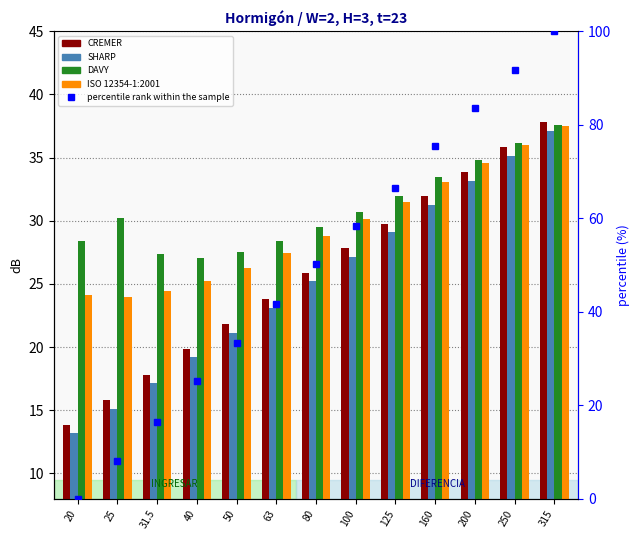

Reading left to right, list all the values displayed in this chart.

CREMER: 20=13.9	25=15.8	31.5=17.8	40=19.9	50=21.8	63=23.8	80=25.9	100=27.8	125=29.8	160=31.9	200=33.9	250=35.8	315=37.8
SHARP: 20=13.2	25=15.1	31.5=17.1	40=19.2	50=21.1	63=23.1	80=25.2	100=27.1	125=29.1	160=31.2	200=33.2	250=35.1	315=37.1
DAVY: 20=28.4	25=30.2	31.5=27.4	40=27.1	50=27.5	63=28.4	80=29.5	100=30.7	125=32.0	160=33.4	200=34.8	250=36.2	315=37.5
ISO 12354-1:2001: 20=24.1	25=24.0	31.5=24.4	40=25.2	50=26.2	63=27.4	80=28.8	100=30.1	125=31.5	160=33.1	200=34.6	250=36.0	315=37.5
percentile rank within the sample: 20=0.0	25=8.1	31.5=16.5	40=25.1	50=33.2	63=41.6	80=50.3	100=58.4	125=66.5	160=75.4	200=83.5	250=91.6	315=100.0